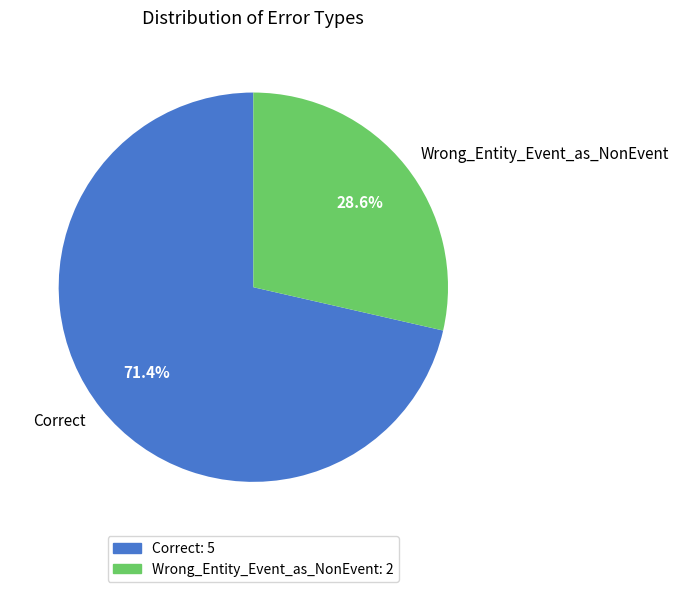

How many slices are in this pie chart?

2